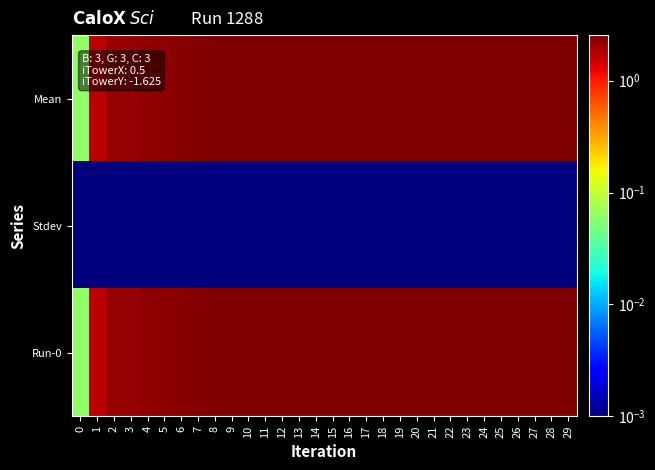

At which category is the sum across all series the highest?

24